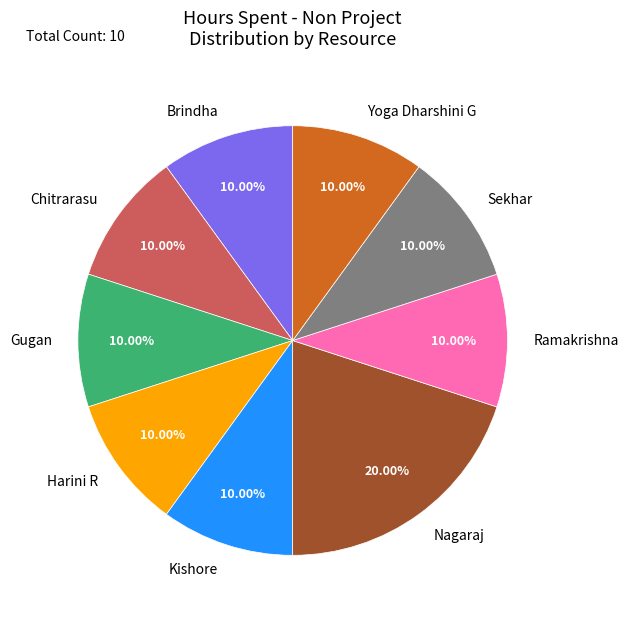

Which slice is the largest?

Nagaraj